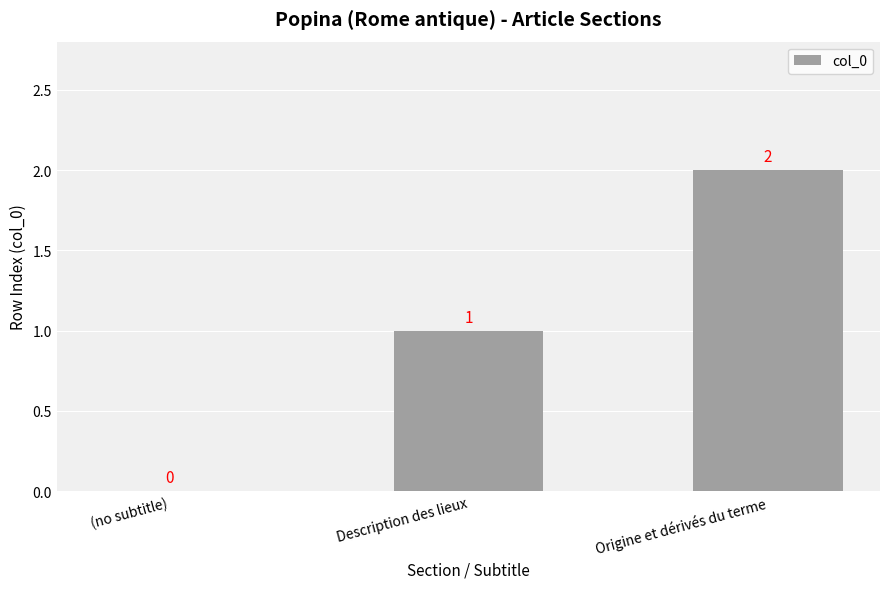

What is the sum of the values at Origine et dérivés du terme and Description des lieux?

3